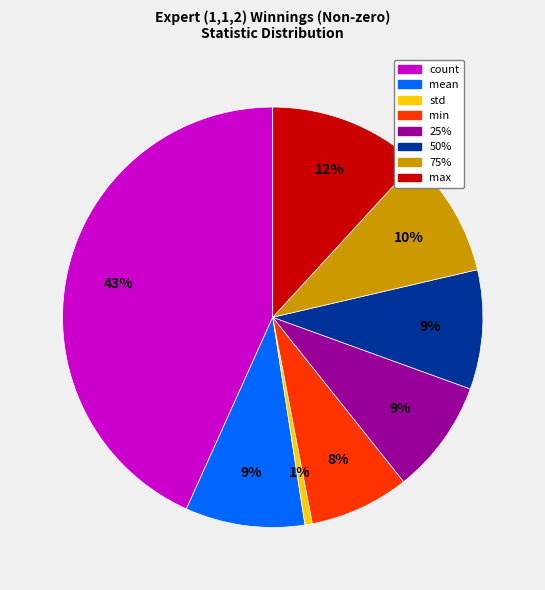

How many segments does this pie chart have?

8